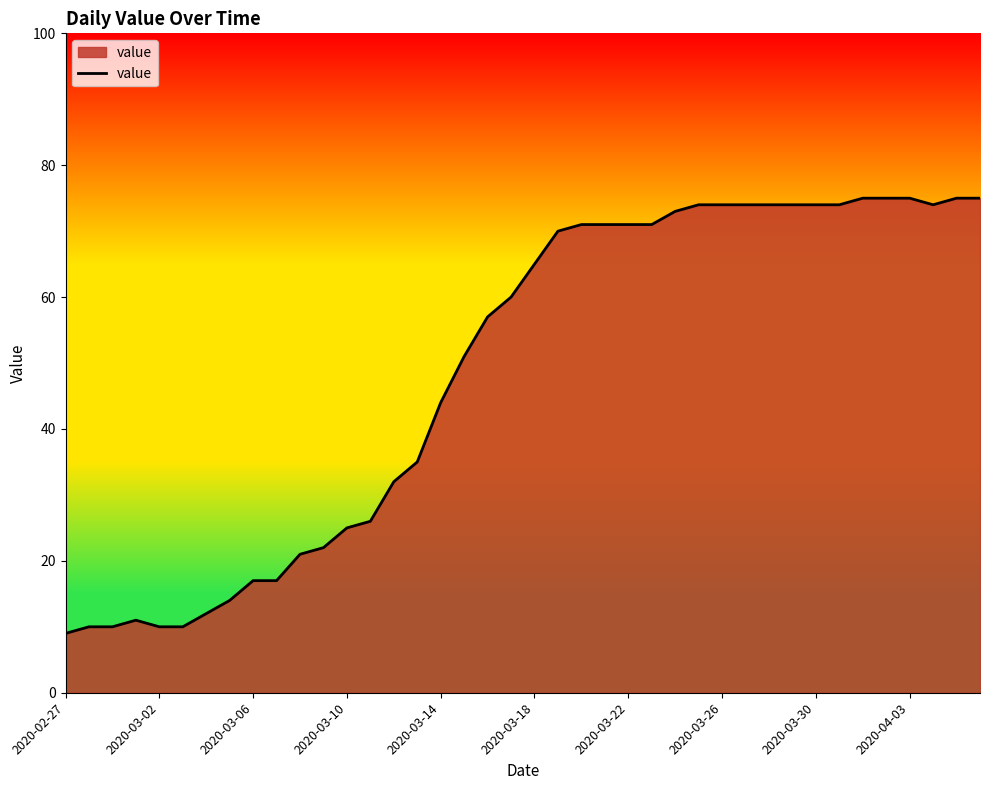

Reading left to right, what are all the values shown in this chart?

9	10	10	11	10	10	12	14	17	17	21	22	25	26	32	35	44	51	57	60	65	70	71	71	71	71	73	74	74	74	74	74	74	74	75	75	75	74	75	75